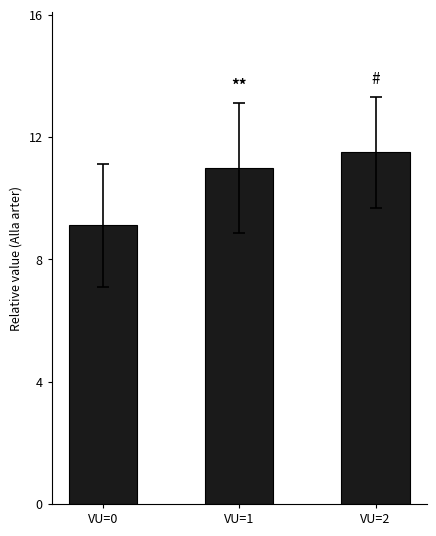

What is the approximate value at VU=1?

11.0